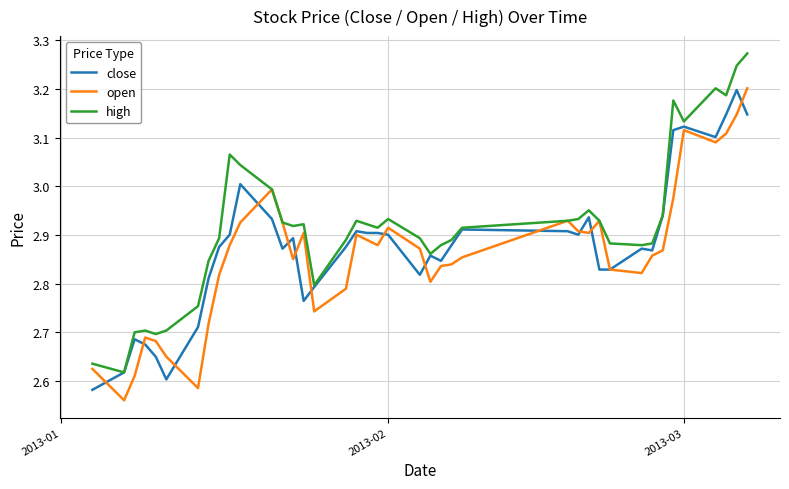

Rank the series by their average value, from lowest to highest.

open, close, high